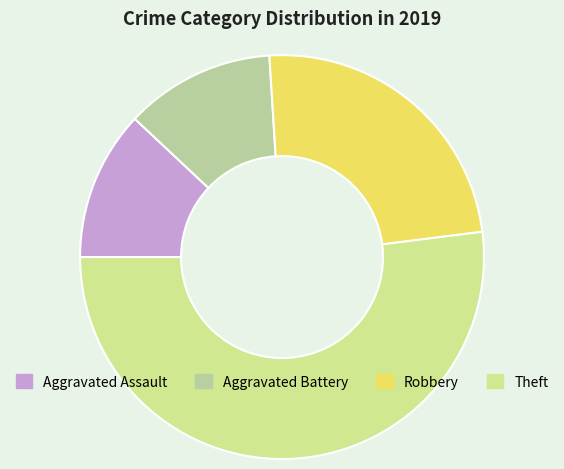

How many slices are in this pie chart?

4